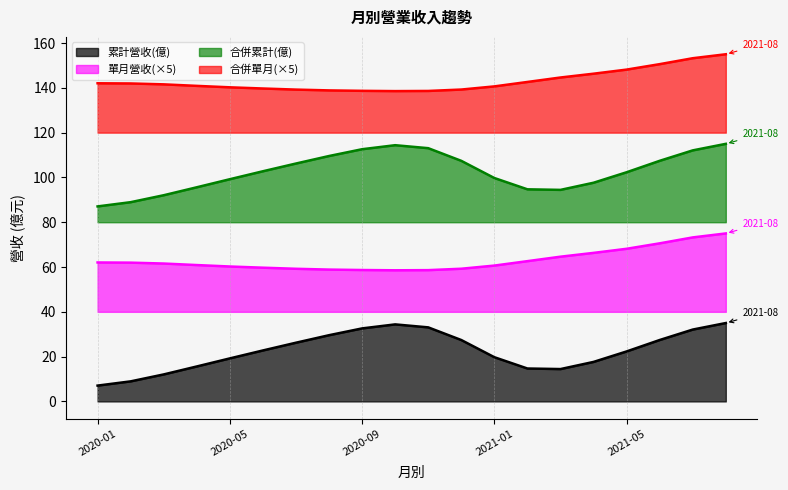

What is the difference between the 合併單月(億) values at 2020-04 and 2021-01?

1.0